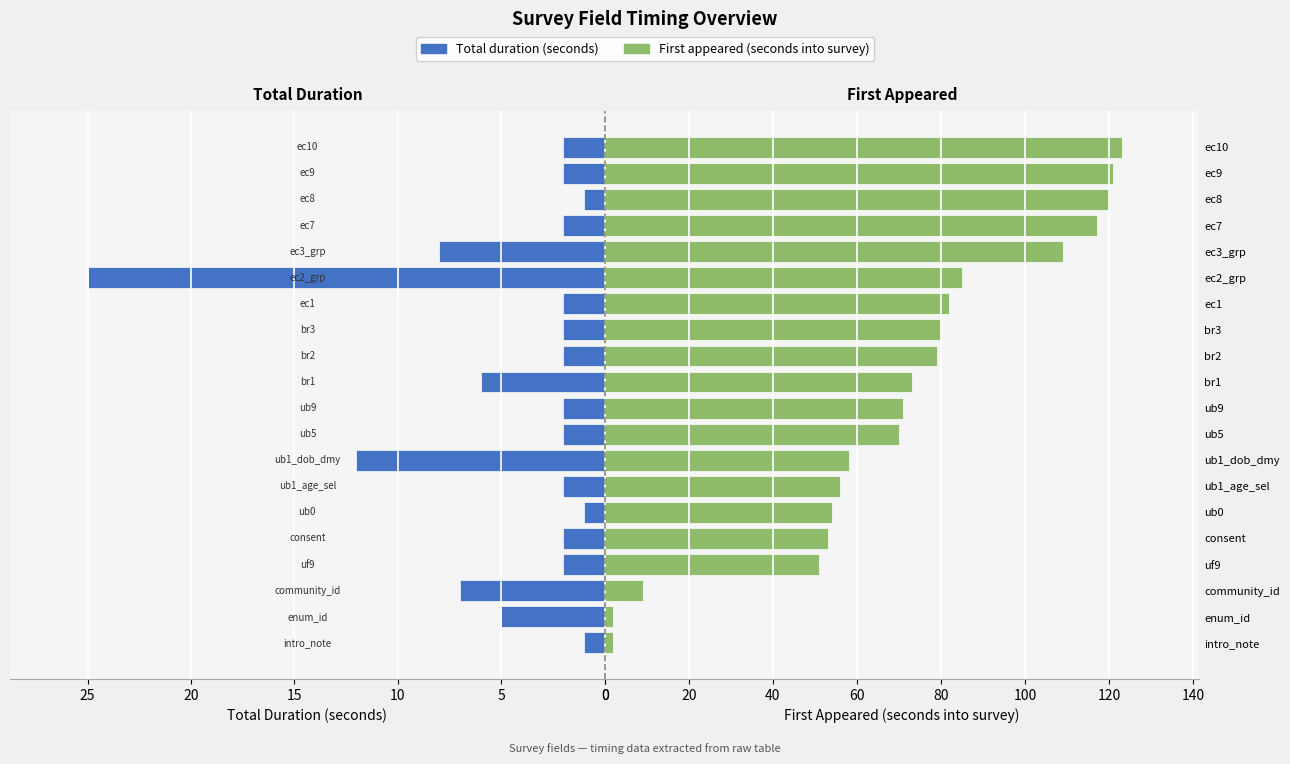

List the series in order of their overall mean, highest first.

First appeared (seconds into survey), Total duration (seconds)